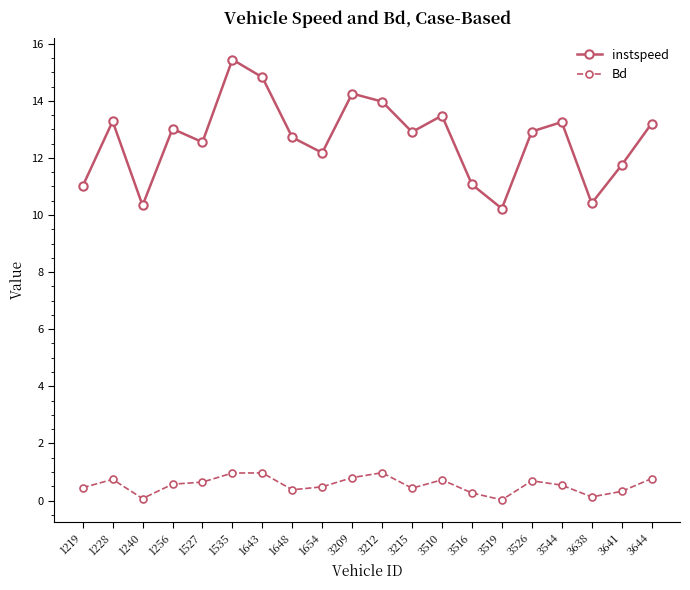

True or false: Bd has a value of 0.7 at 1228.

True